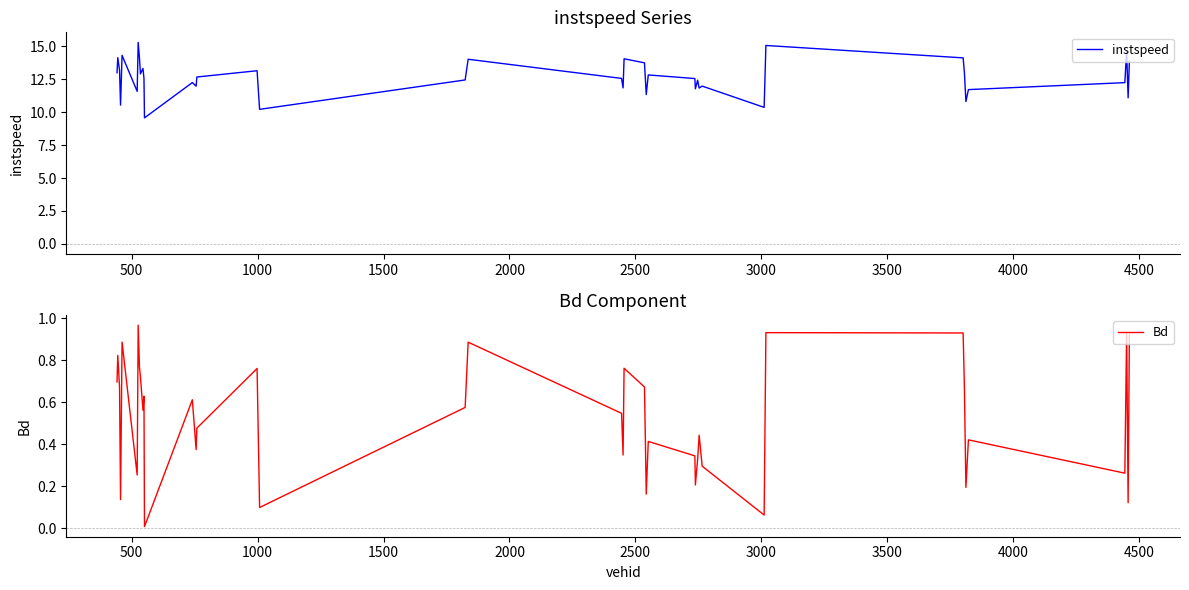

What is the minimum value for instspeed?

9.6